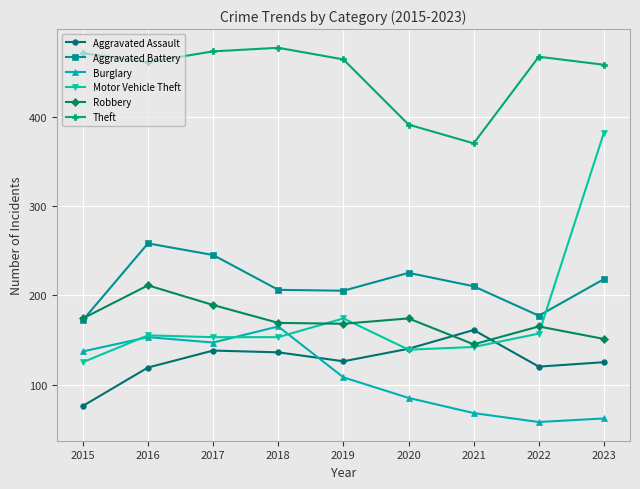

What is the value of the Theft point at the 4th from the left?

477